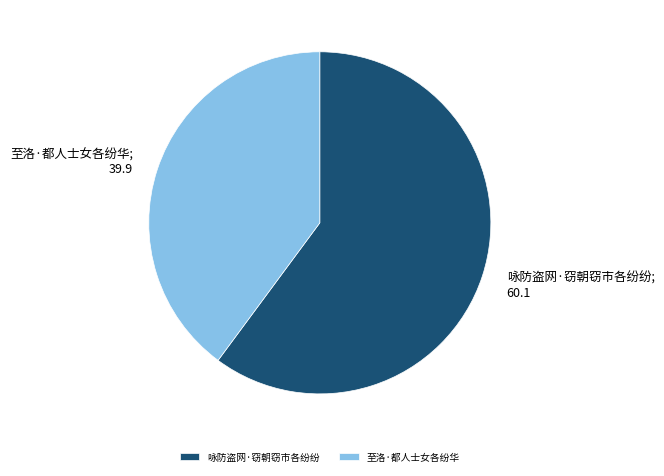

The 至洛·都人士女各纷华 slice represents 40% of the pie. True or false?

True